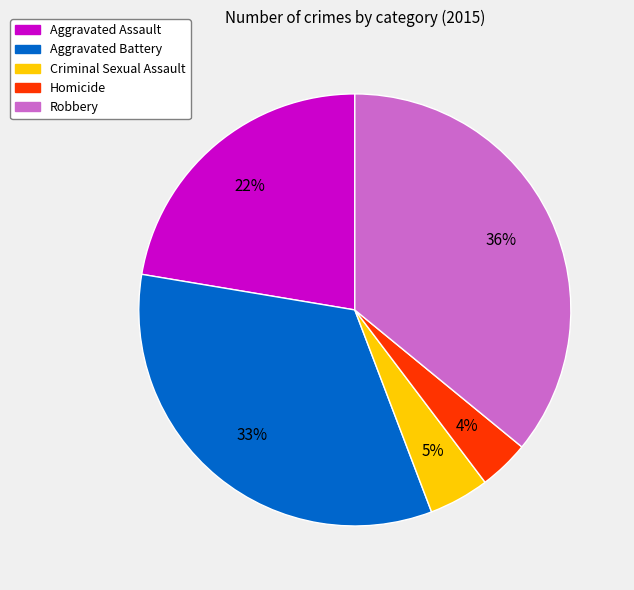

How many segments does this pie chart have?

5